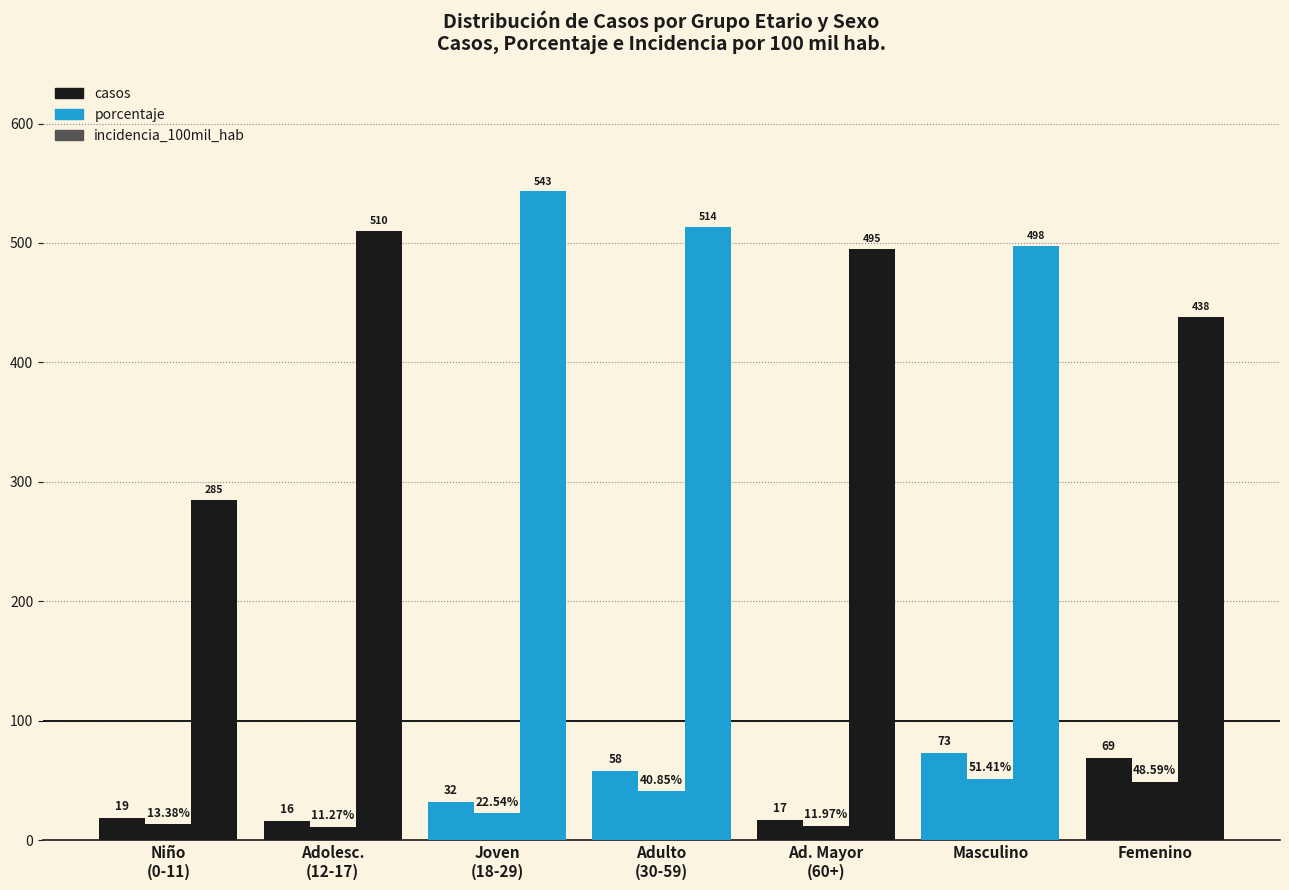

Which has a higher value, Masculino or Joven
(18-29)?

Masculino